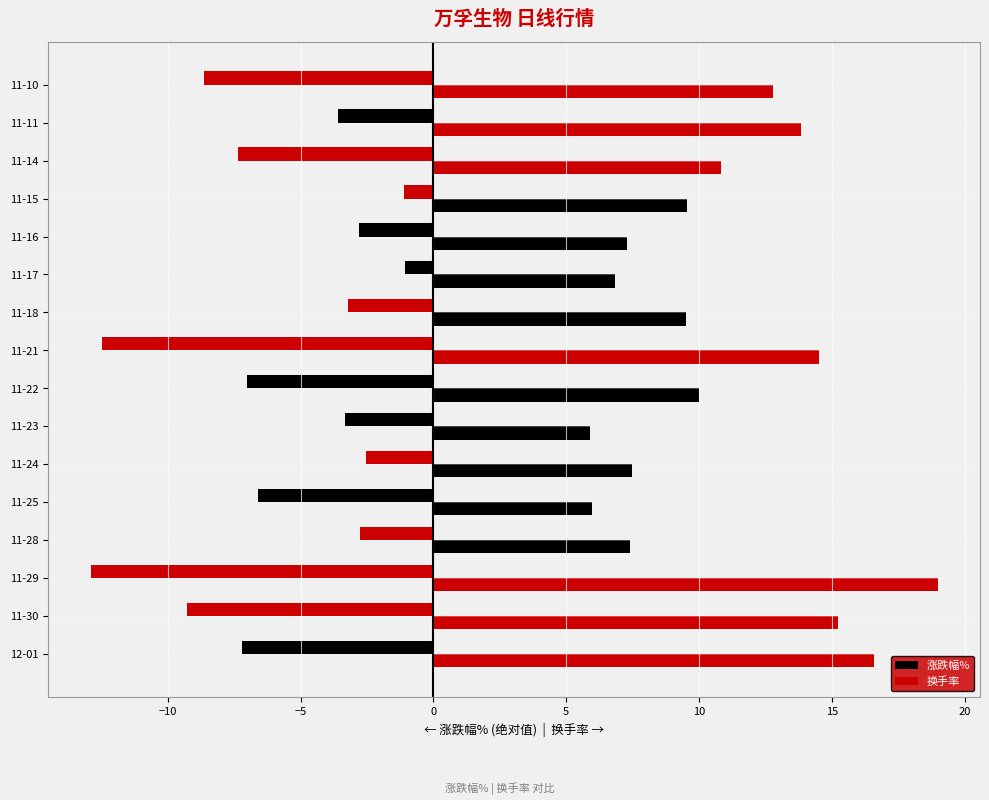

How many values in the 换手率 series exceed 9?

10